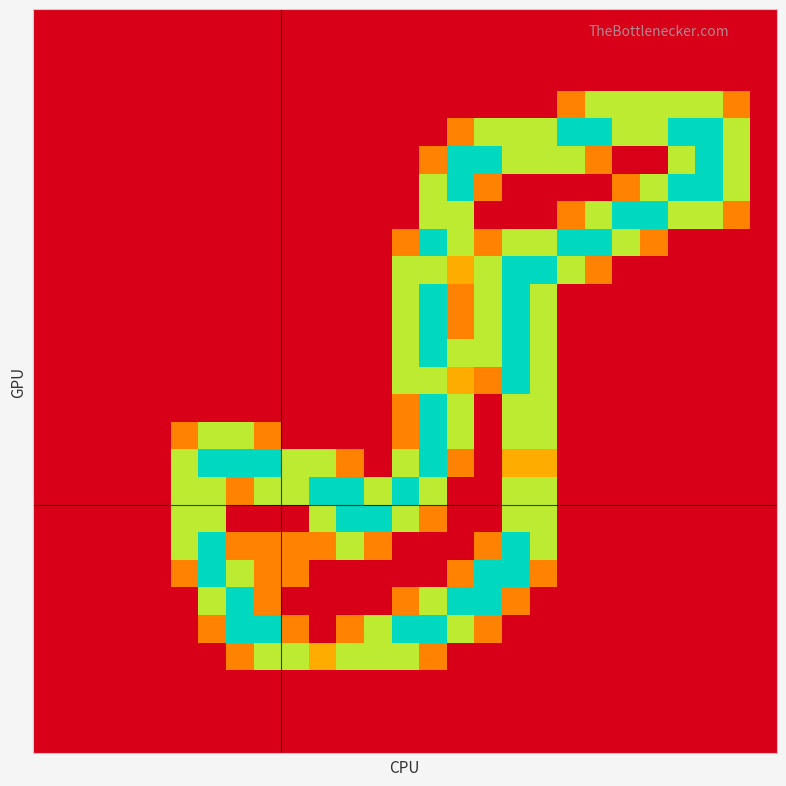

How many categories are shown in the chart?

27